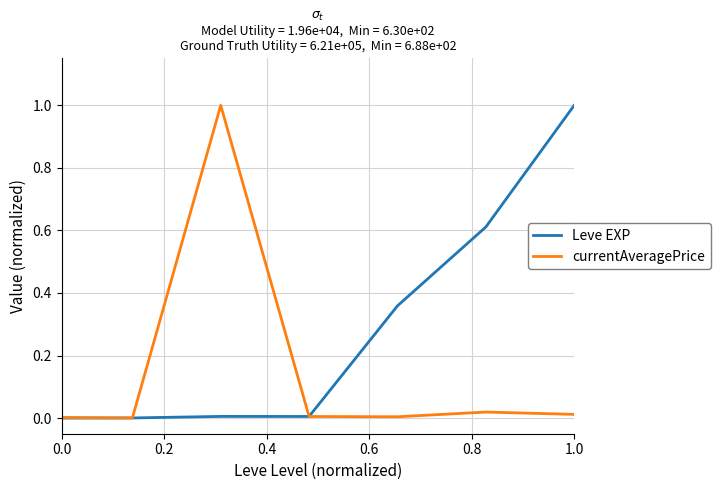

List the series in order of their overall mean, lowest first.

currentAveragePrice, Leve EXP